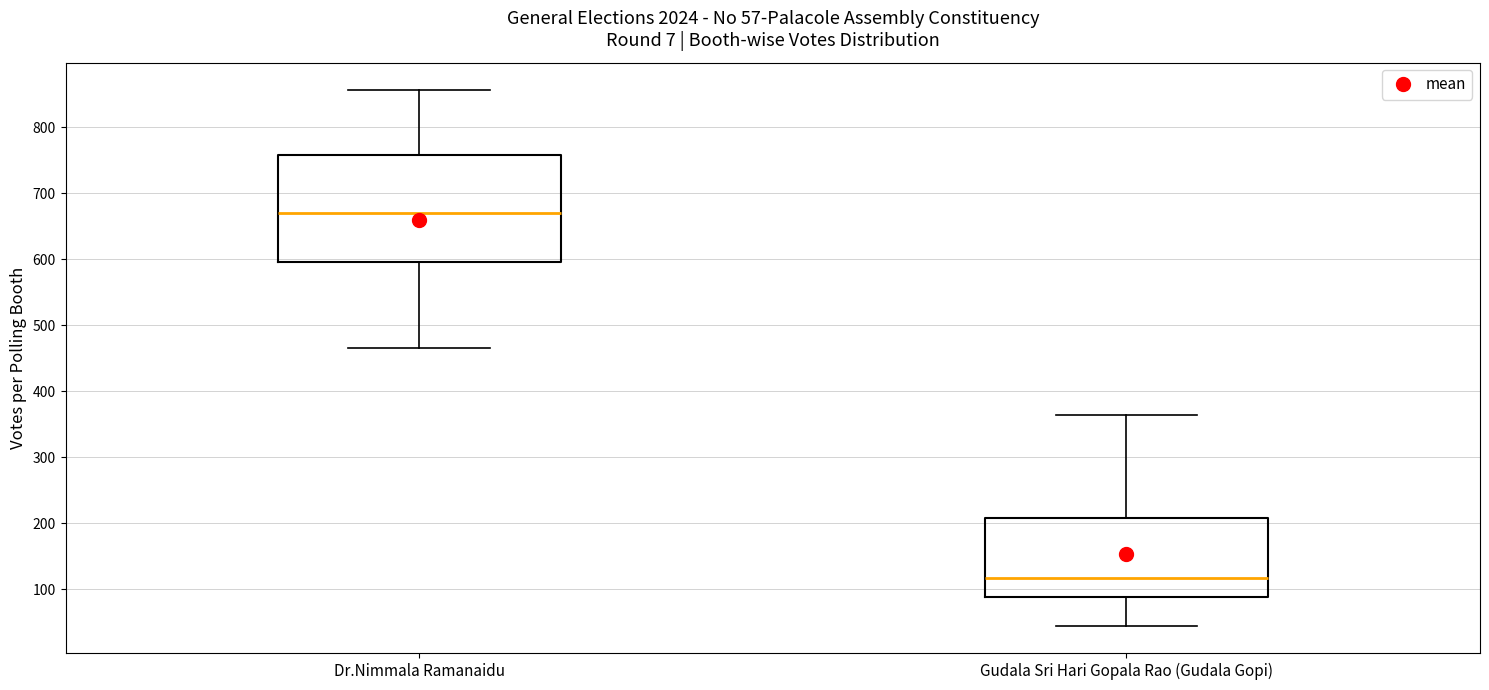

Comparing the boxes themselves (not the whiskers), which one is the tallest?

Dr.Nimmala Ramanaidu